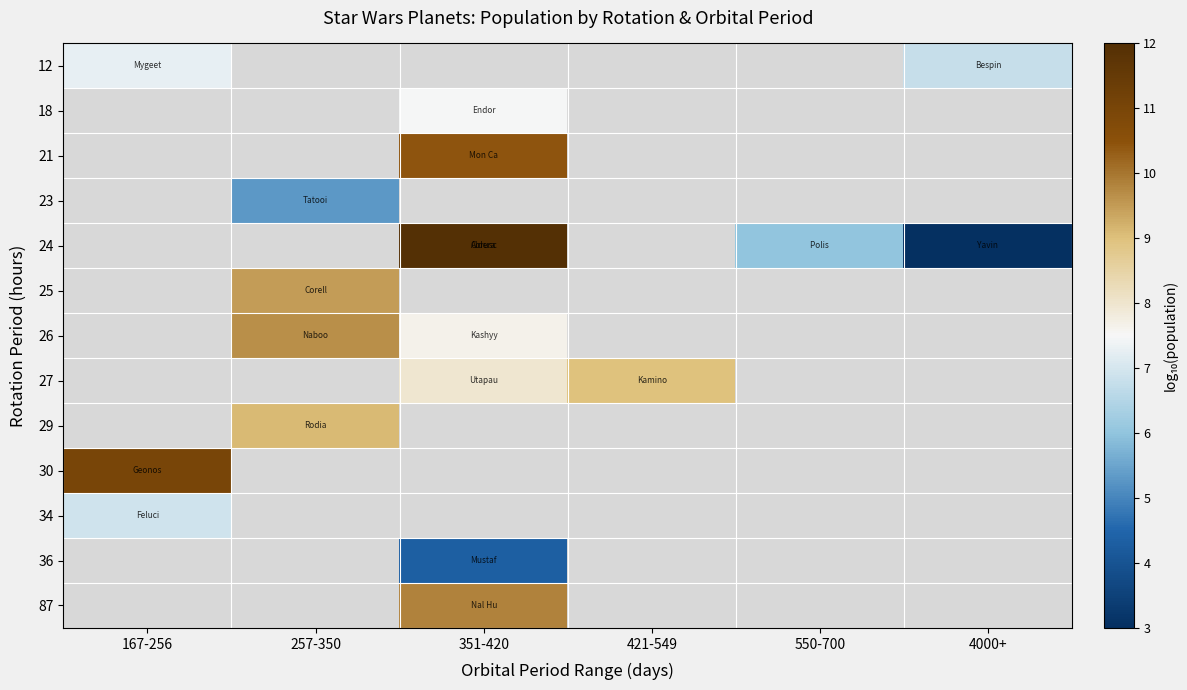

Is the value of 36 at 257-350 greater than the value of 25 at 421-549?

No